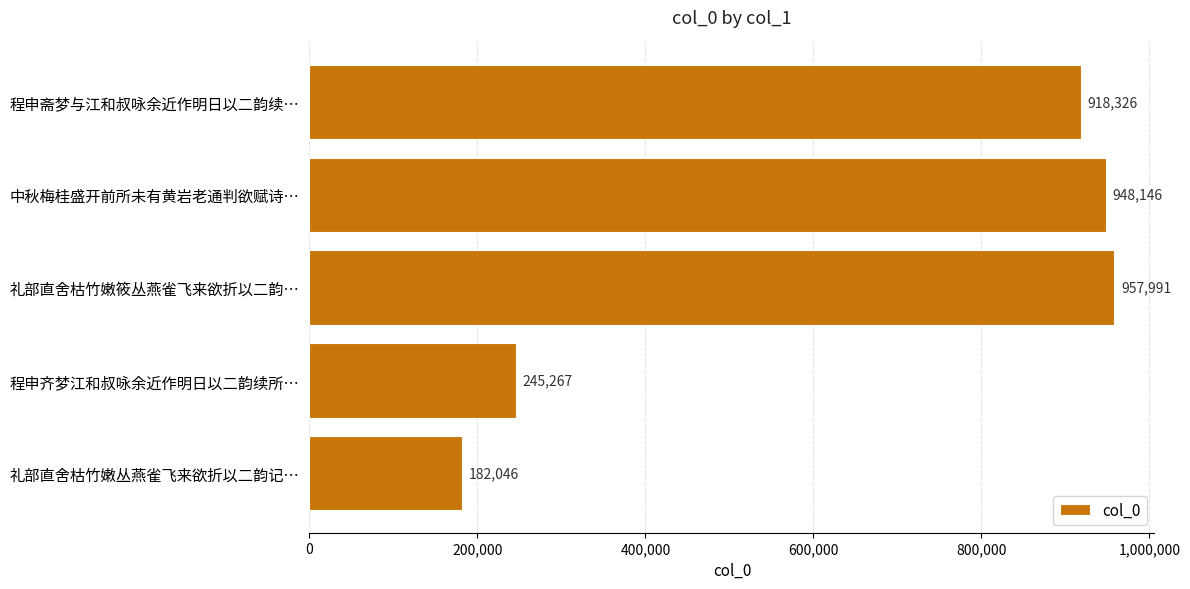

What is the minimum value shown in the chart?

182046